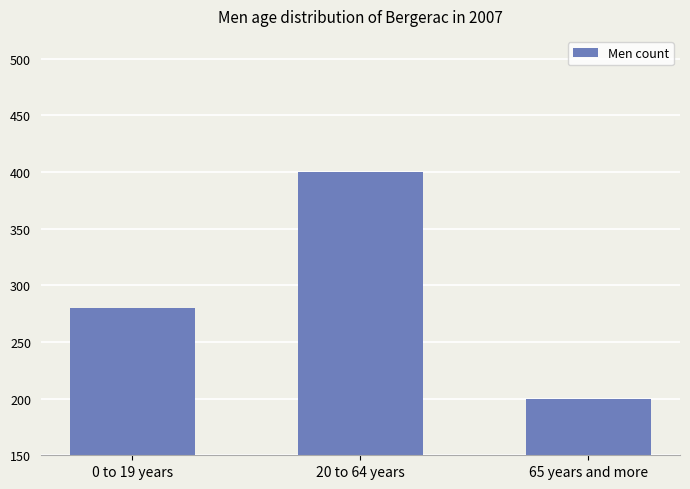

What is the label of the 1st bar from the left?

0 to 19 years